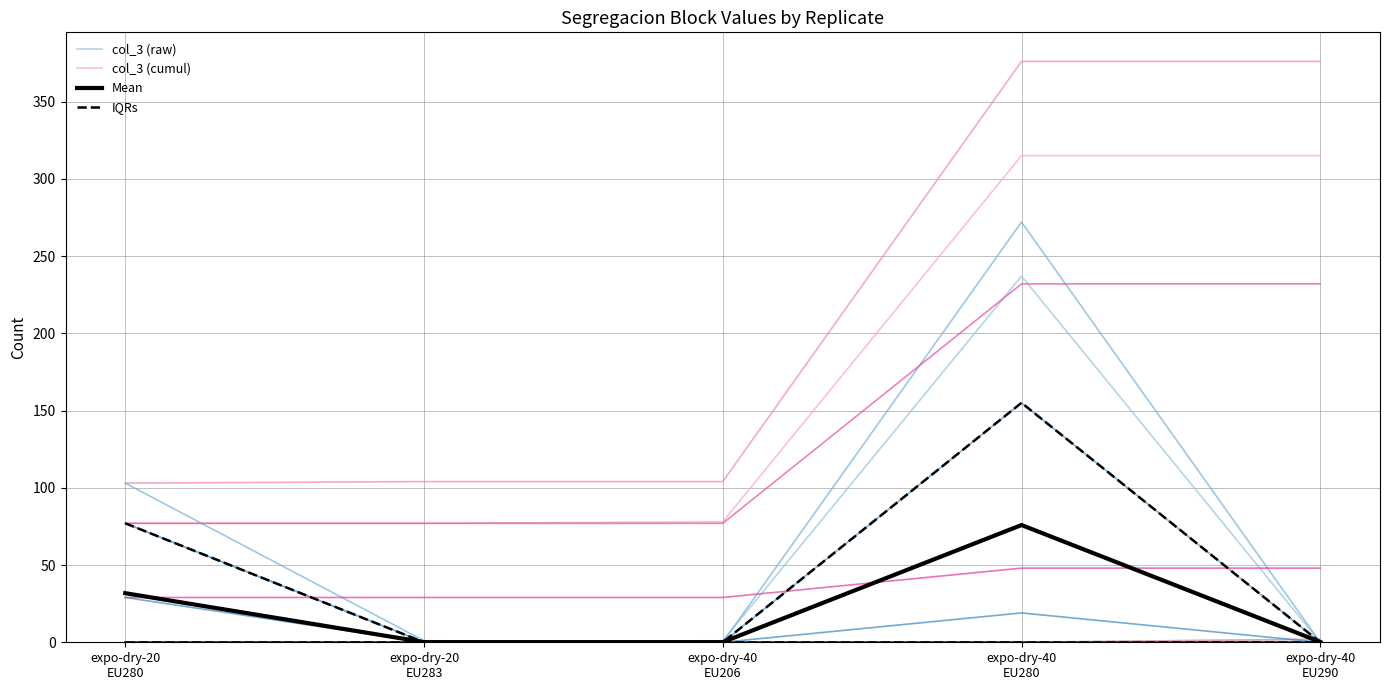

The col_3 (cumul) series shows 138.1 at expo-dry-20
EU283. True or false?

False